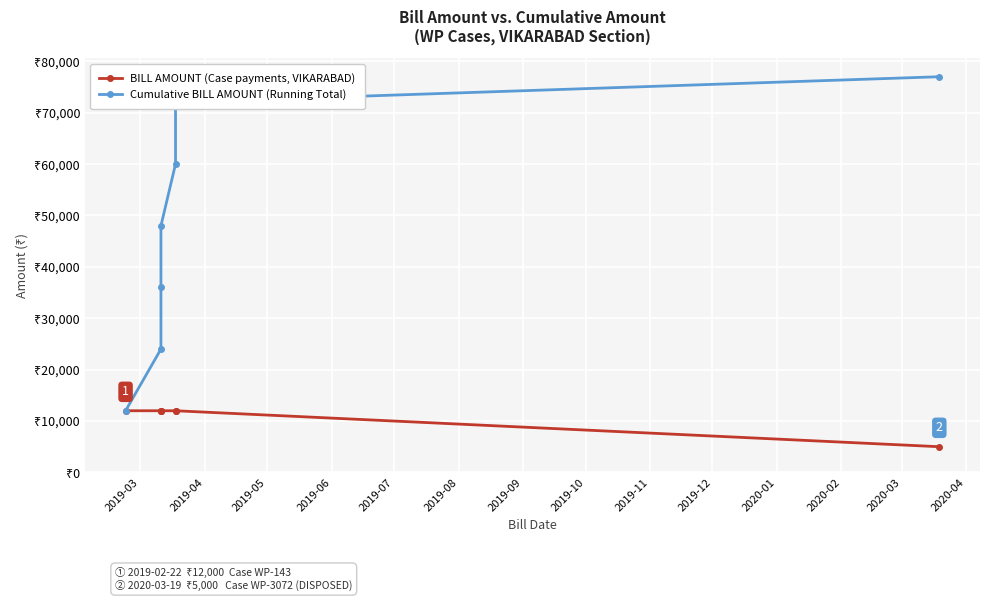

What is the difference between the Cumulative BILL AMOUNT (Running Total) values at 2019-03 and 2019-06?

36000